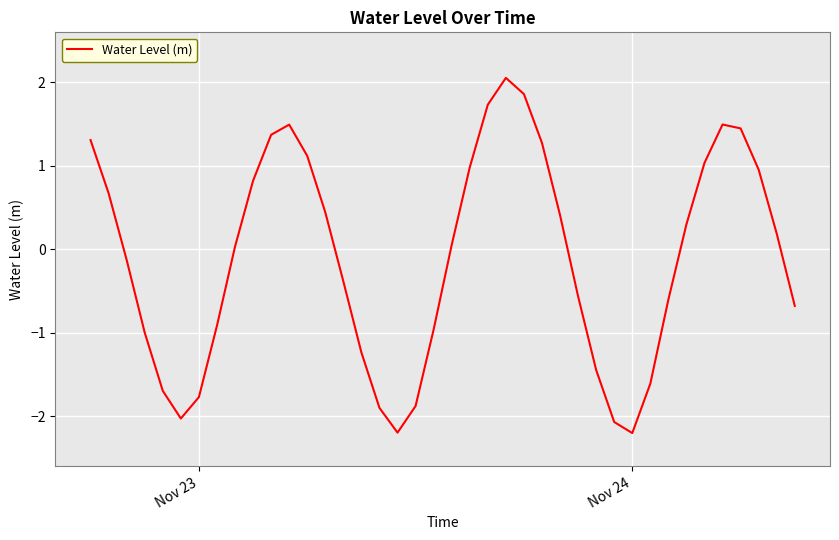

How many interior local valleys (lower than both neighbors) does the data have?

3